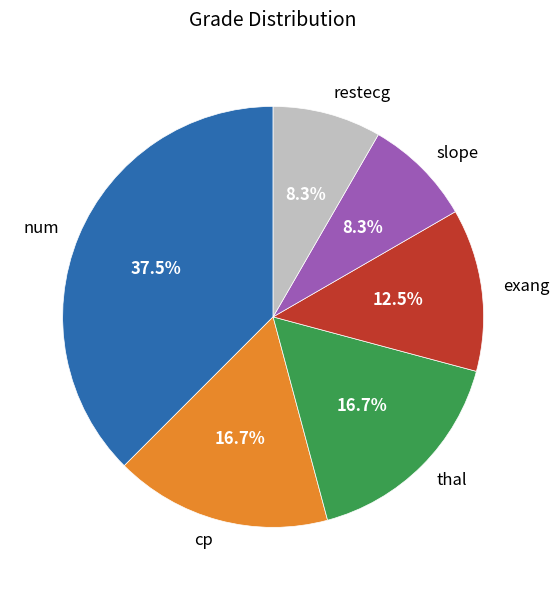

Between num and slope, which is larger?

num